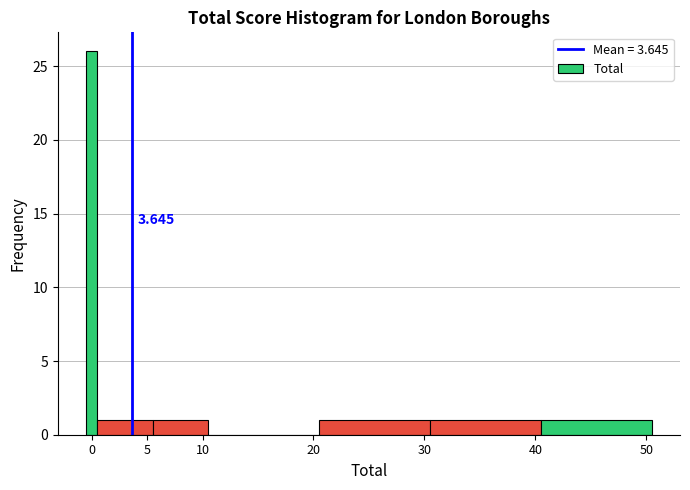

Read against the x-axis, roughly where is the centre of the tallest bar?

0.0